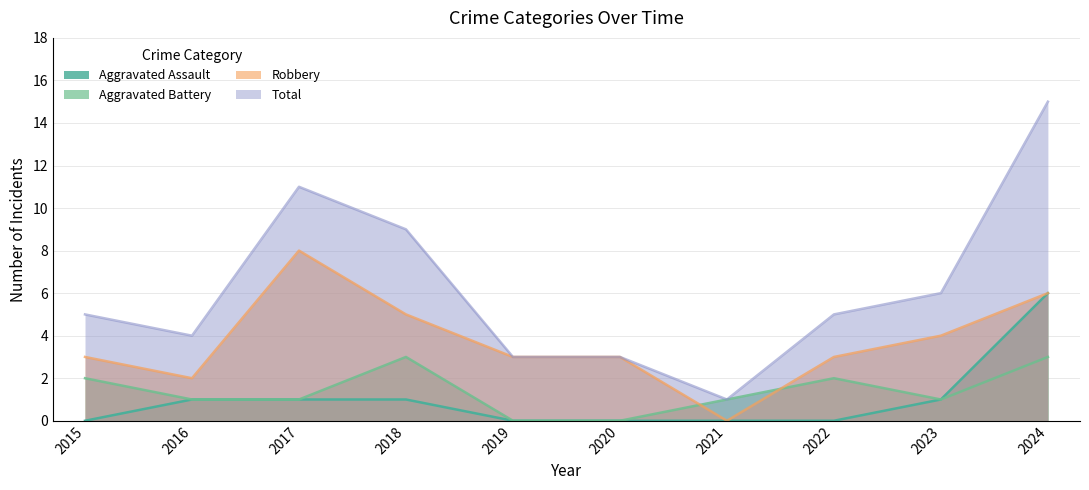

How many positive values does the Robbery series have?

9